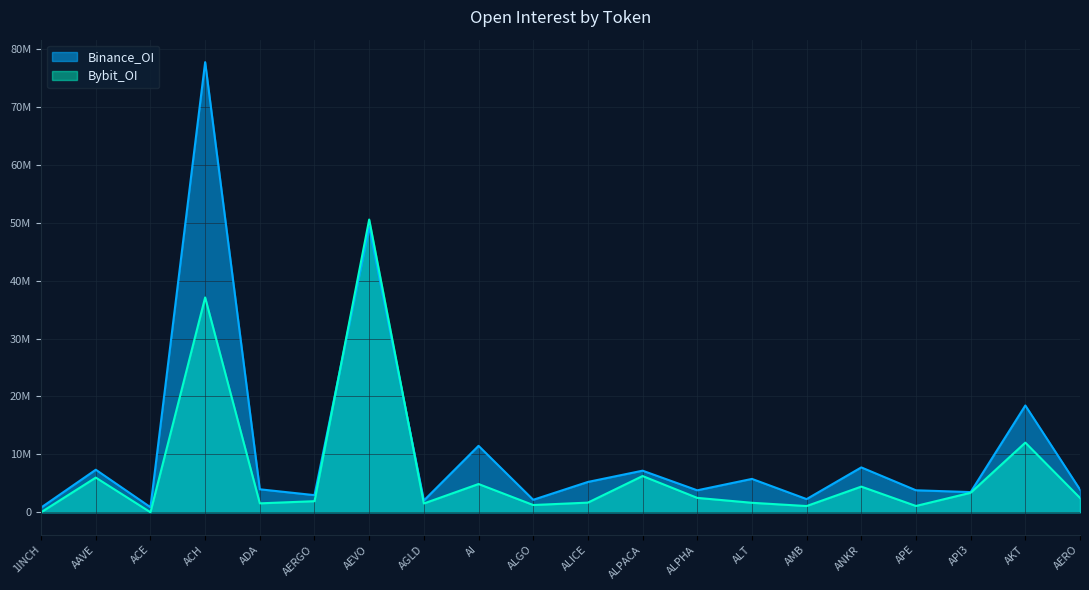

Rank the series at AKT from lowest to highest value.

Bybit_OI, Binance_OI